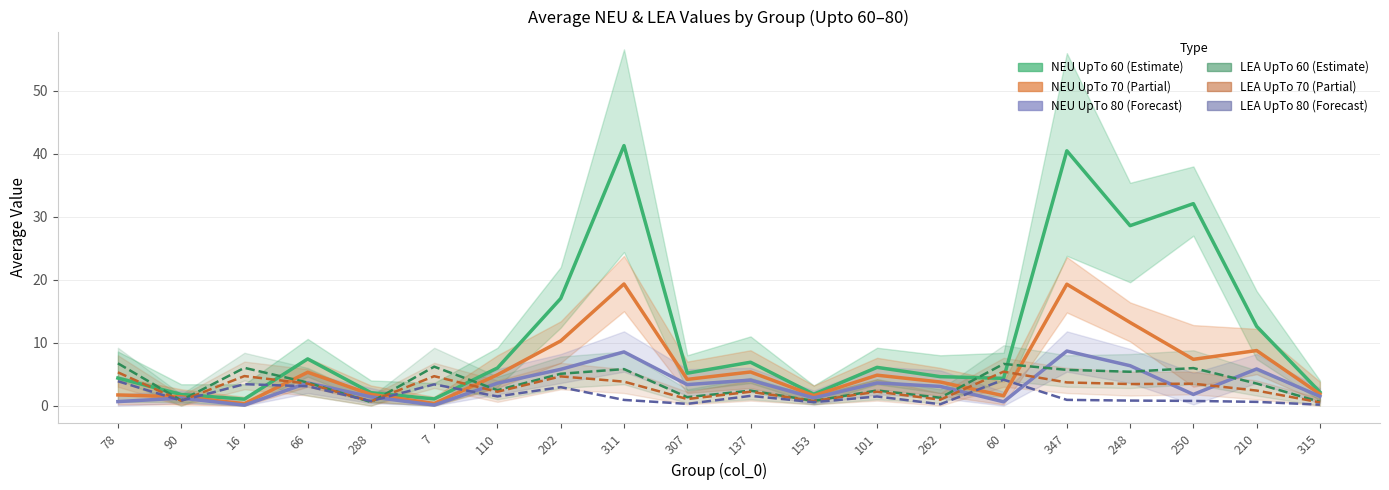

List the series in order of their peak value, lowest first.

LEA UpTo 80 (Forecast), LEA UpTo 70 (Partial), LEA UpTo 60 (Estimate), NEU UpTo 80 (Forecast), NEU UpTo 70 (Partial), NEU UpTo 60 (Estimate)